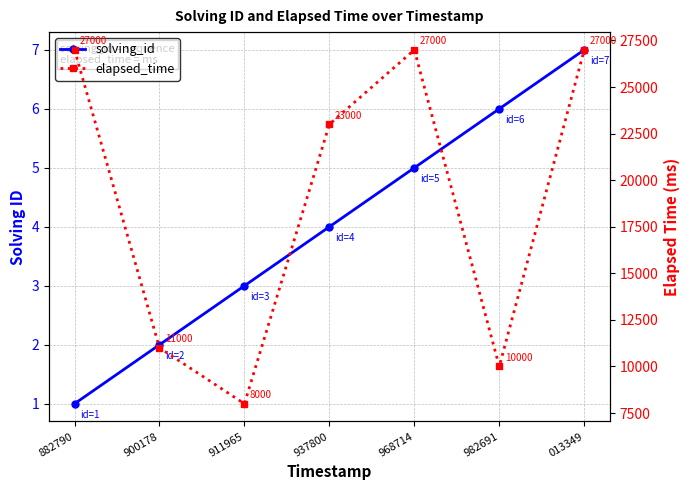

What is the difference between the solving_id values at 937800 and 911965?

1